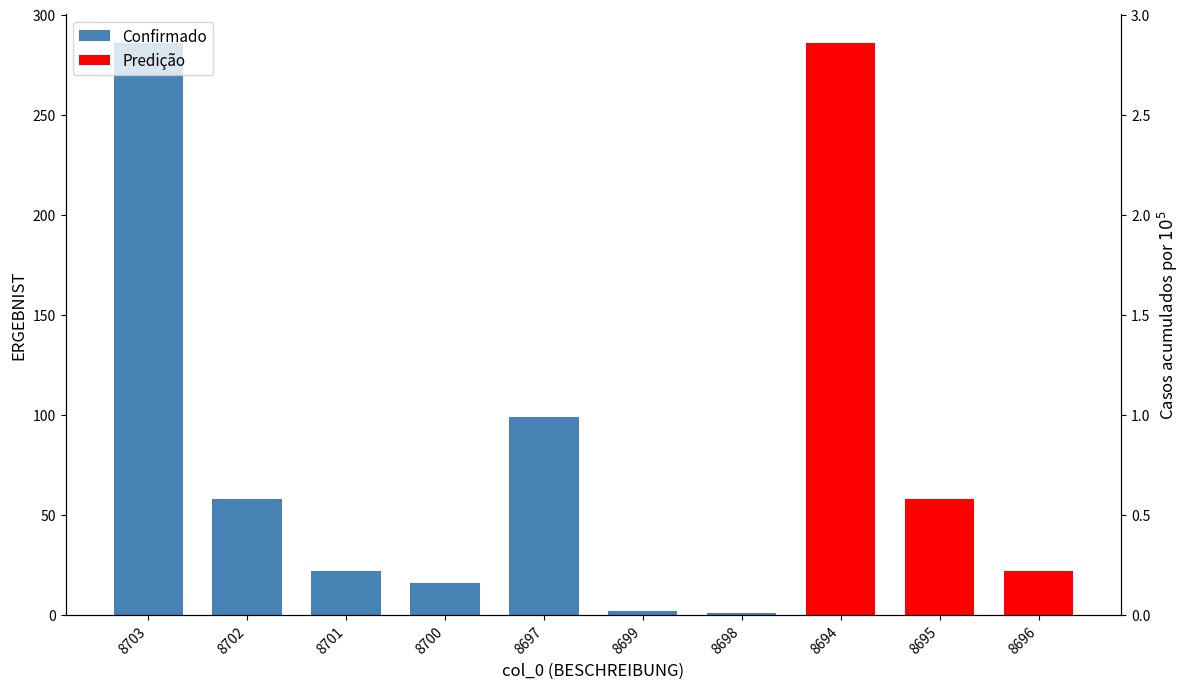

What is the label of the 9th bar from the right?

8702